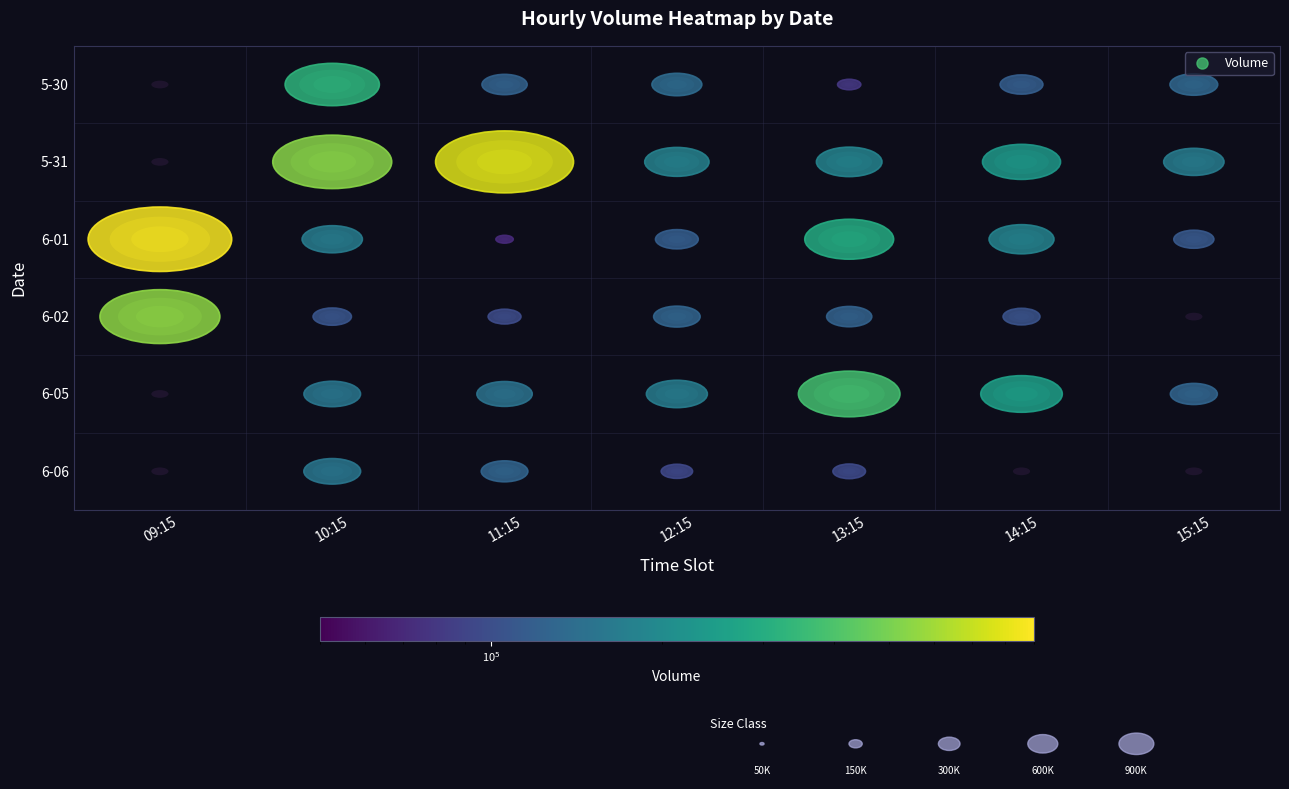

Reading left to right, what are all the values shown in this chart?

5-30: 0	328296	123222	135360	79530	117468	129642
5-31: 0	537757	785897	180565	185117	237485	166773
6-01: 879148	166685	70703	117425	294778	182765	111301
6-02: 547841	107550	96319	126457	123162	104458	0
6-05: 0	154795	150964	168928	380006	254601	127596
6-06: 0	155290	126851	93519	95806	0	0